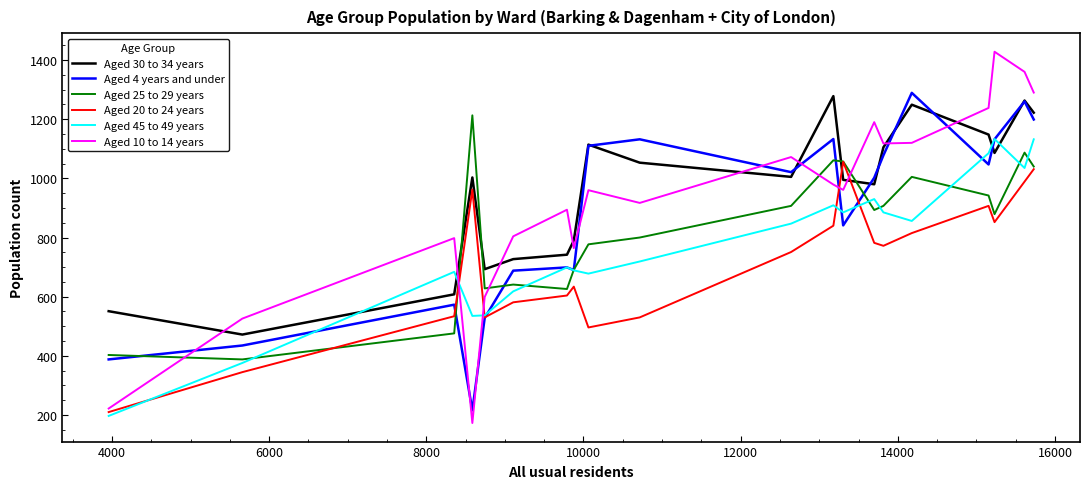

What is the minimum value for Aged 4 years and under?

216